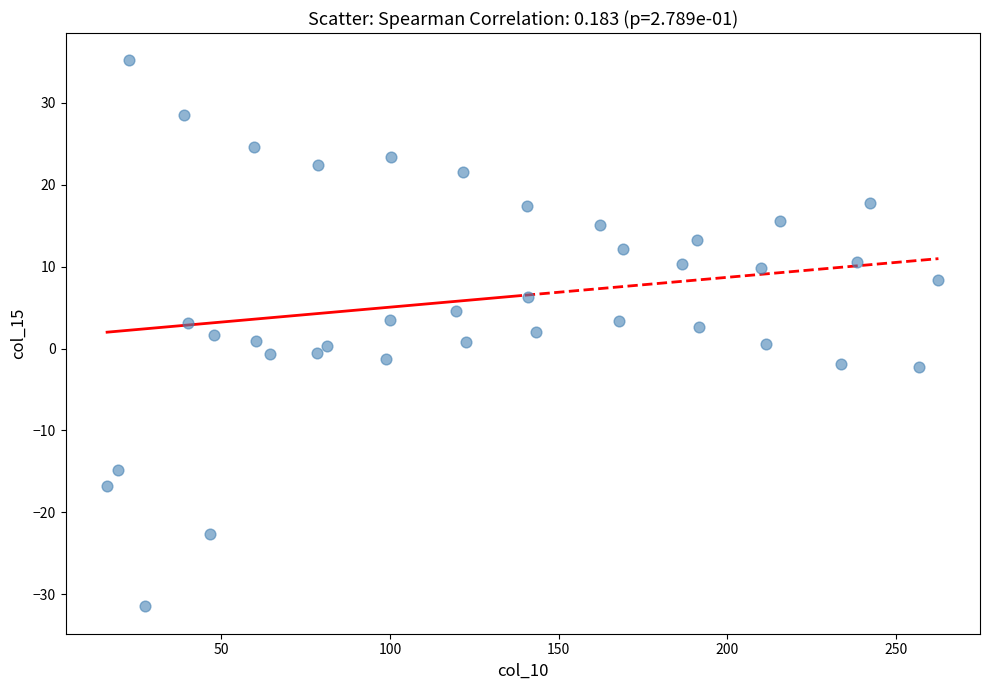

What is the range of X values (max minus min)?

246.6